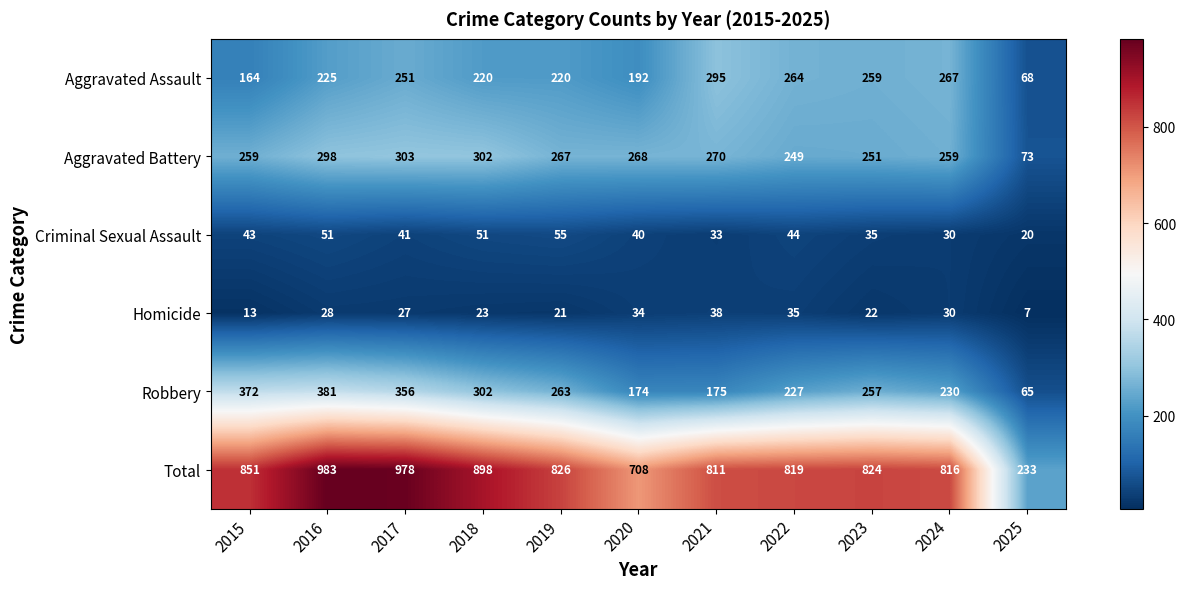

What is the approximate value of Criminal Sexual Assault at 2017?

41